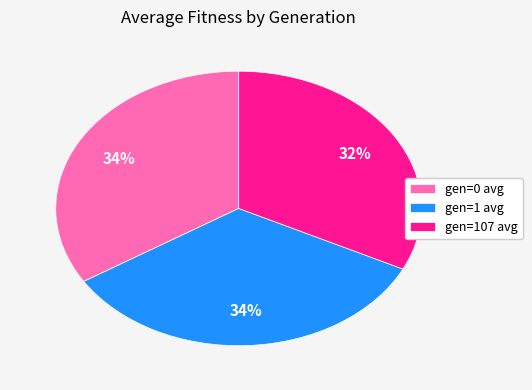

To the nearest percent, what is the difference between the gen=1 avg and gen=107 avg slice percentages?

2%